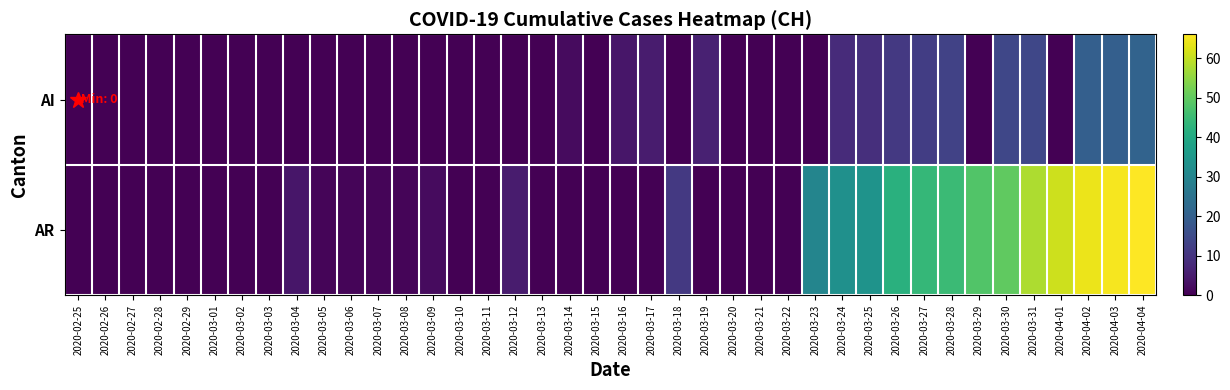

Rank the series by their average value, from highest to lowest.

AR, AI